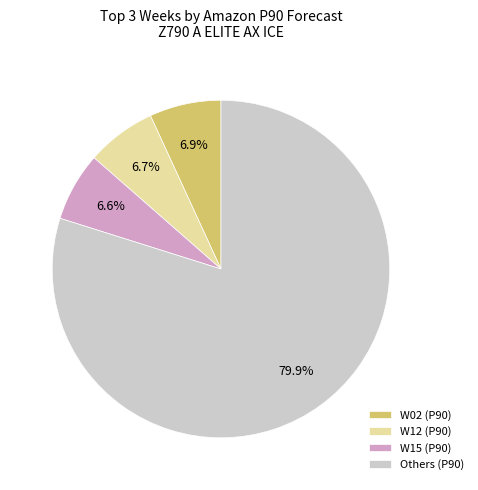

Which slice is the largest?

Others (P90)